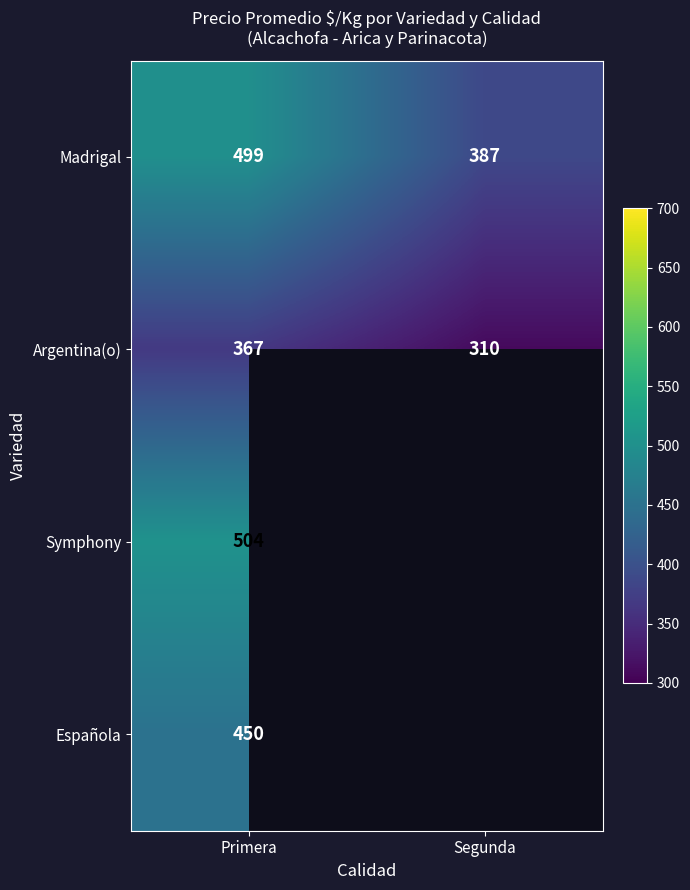

At which label does Argentina(o) reach its minimum?

Segunda